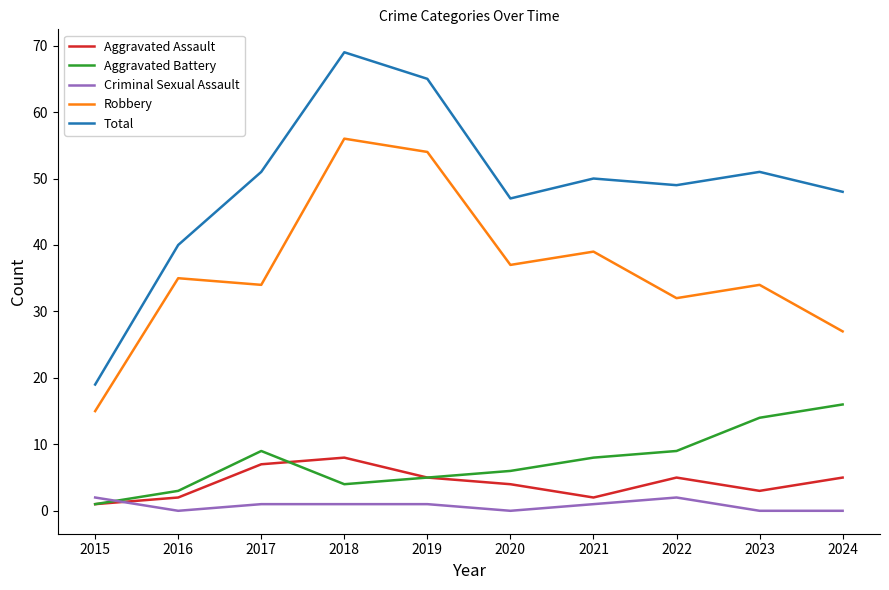

True or false: Aggravated Assault has more than 0 interior local peaks.

True